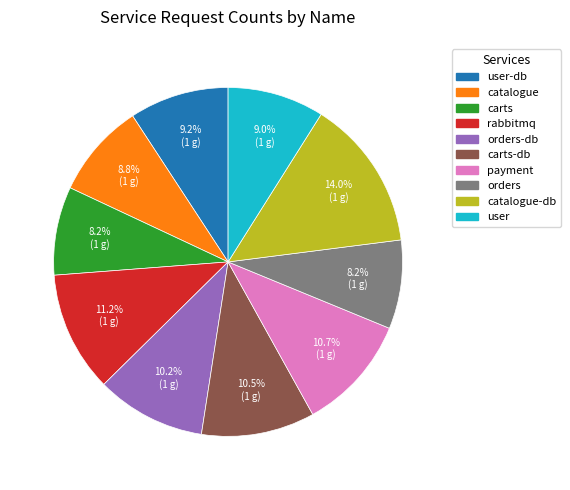

Is there a majority slice in this chart?

No